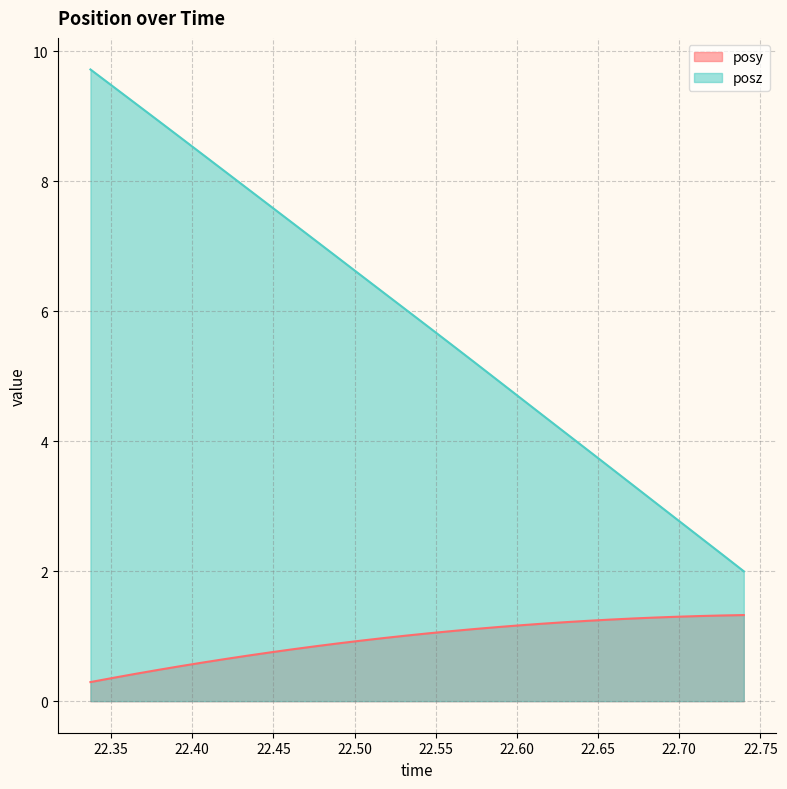

Where is posz nearest to the value 5?

22.58795